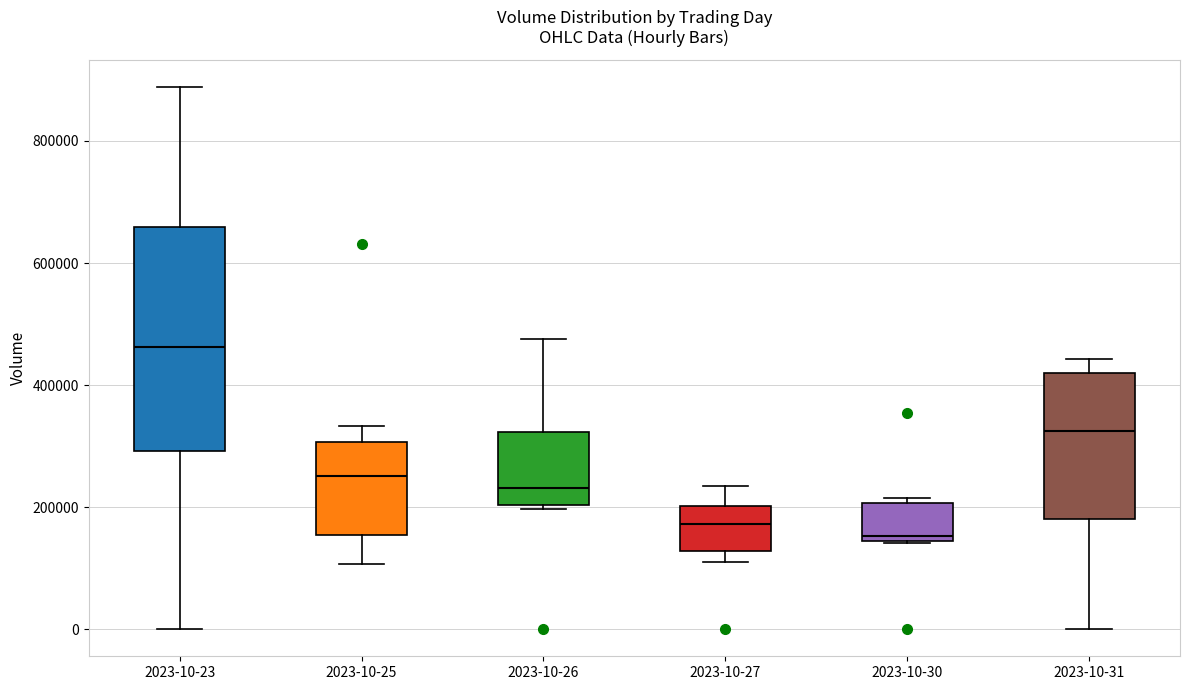

Which box is the tallest, from its lower edge to its upper edge?

2023-10-23